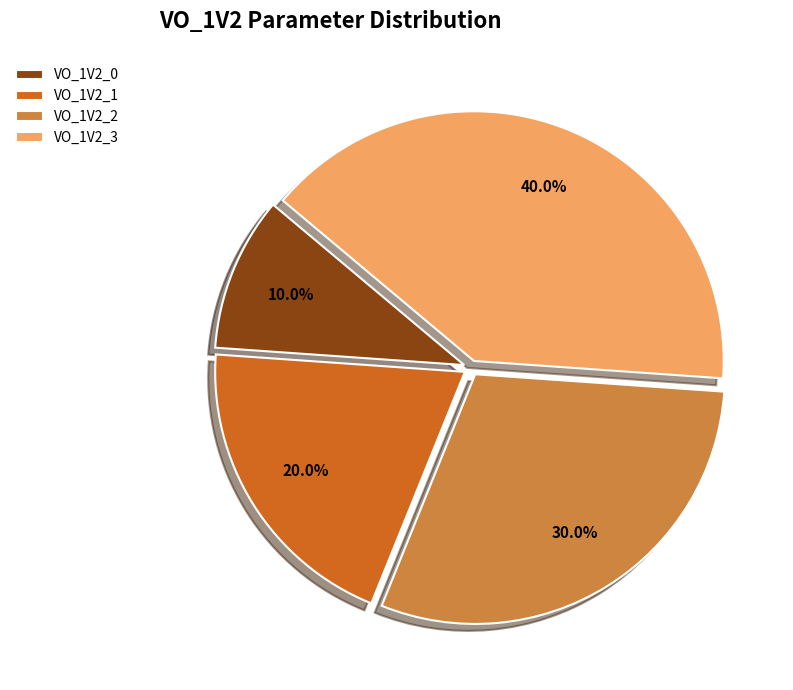

What is the total percentage of VO_1V2_2 and VO_1V2_0?

40.0%